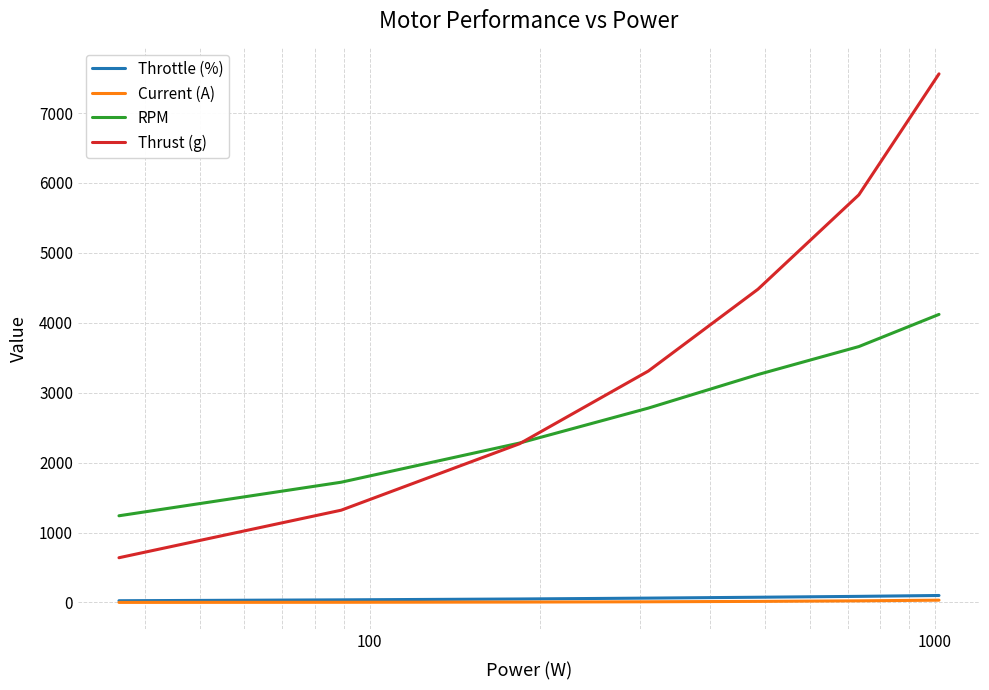

What is the sum of all RPM values?

19060.0